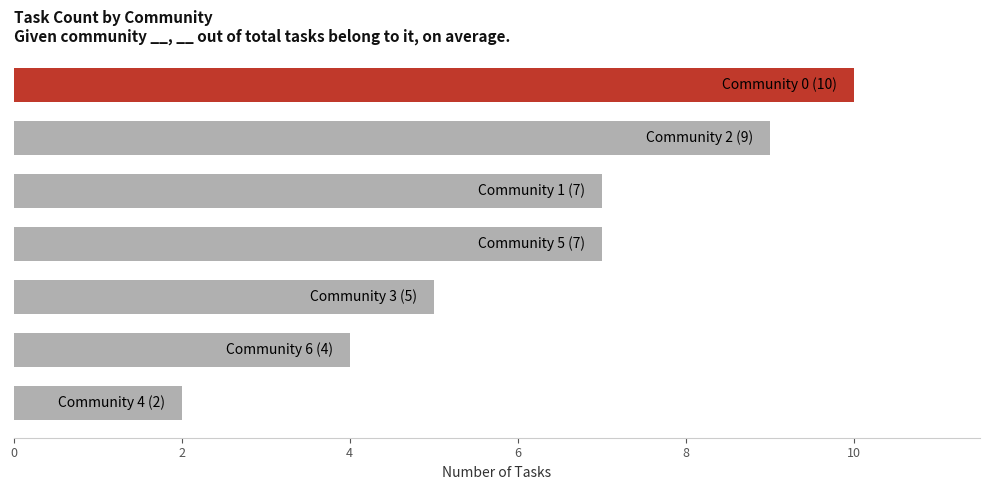

What is the average value?

6